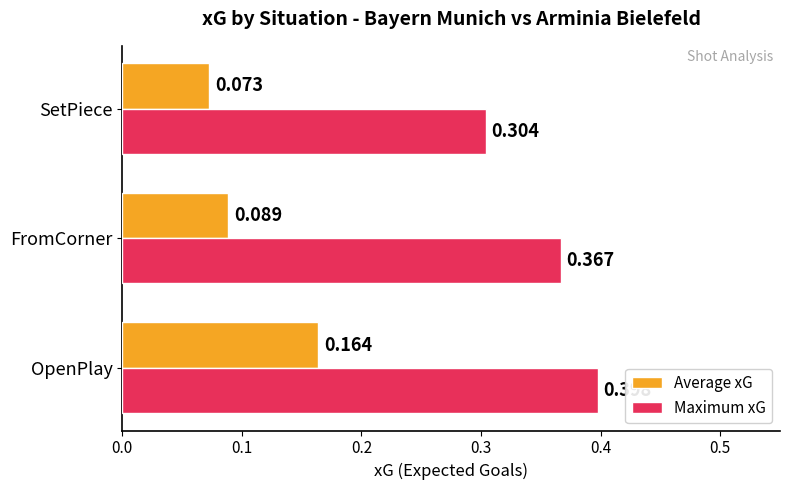

Which series has the largest total across all categories?

Maximum xG